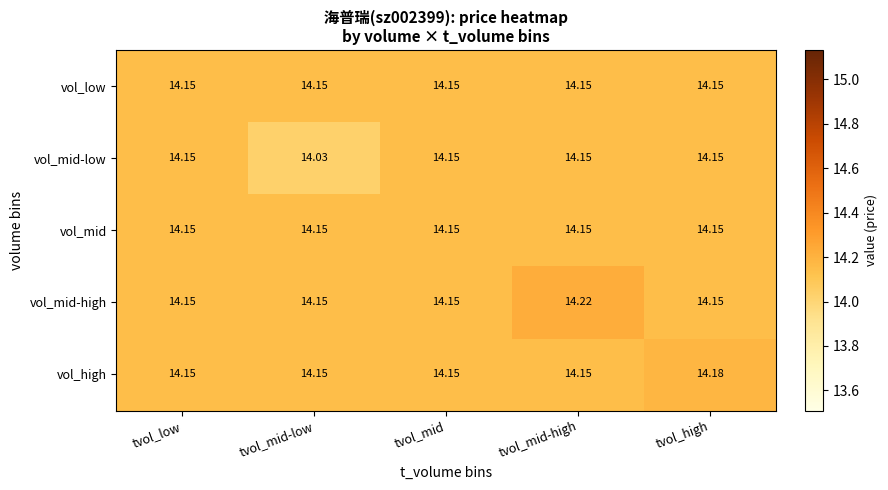

Between tvol_mid and tvol_high, which series saw the biggest shift?

vol_high